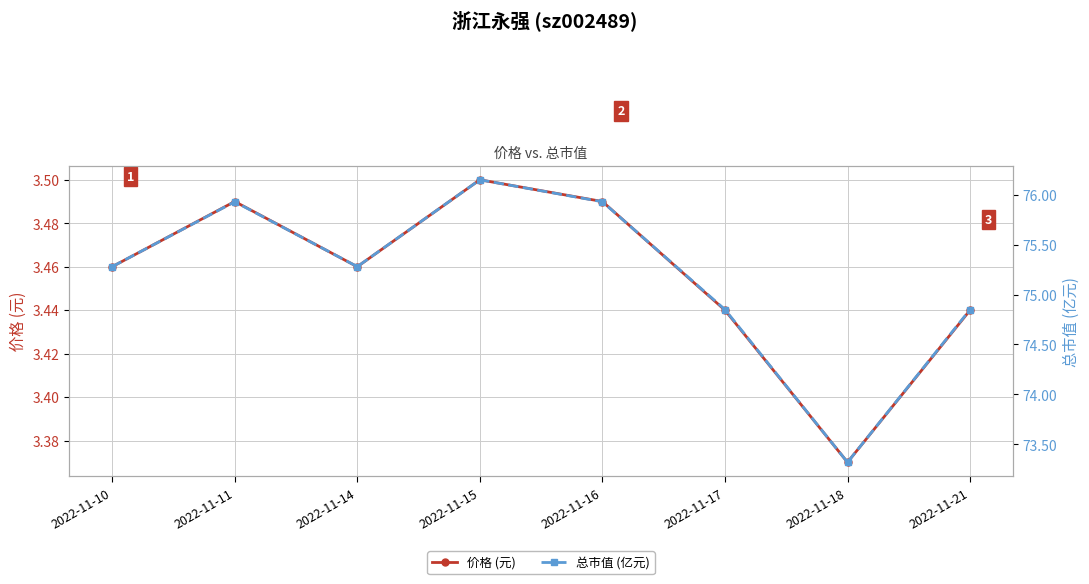

Which series changed the most between 2022-11-11 and 2022-11-21?

总市值 (亿元)